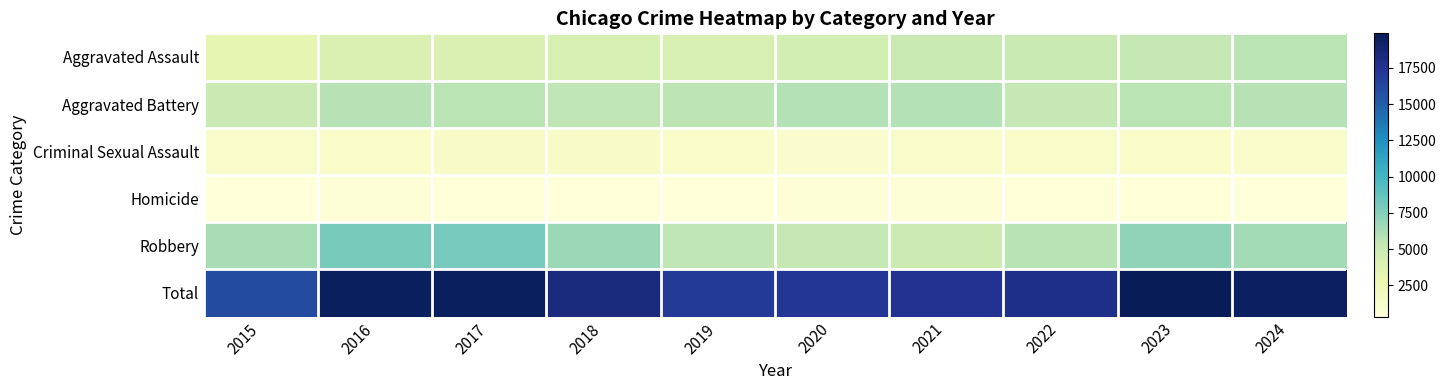

What is the spread (max minus min) of values at 2021?

17015